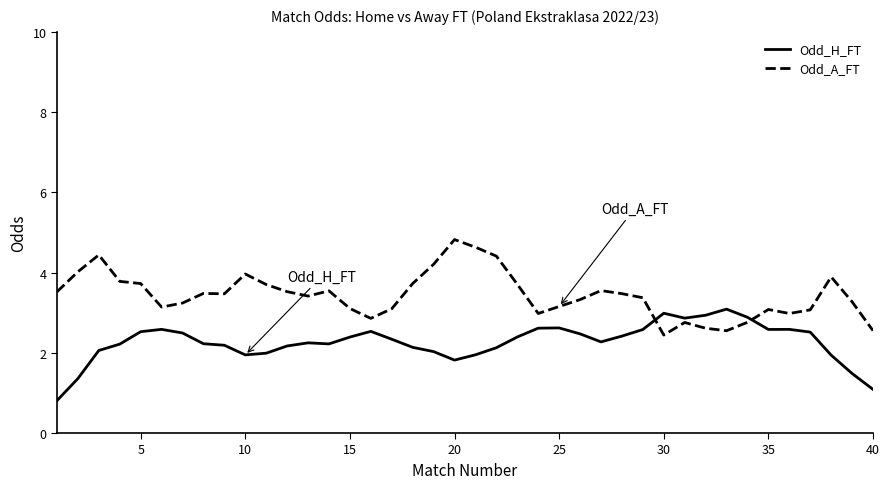

List the series in order of their overall mean, highest first.

Odd_A_FT, Odd_H_FT